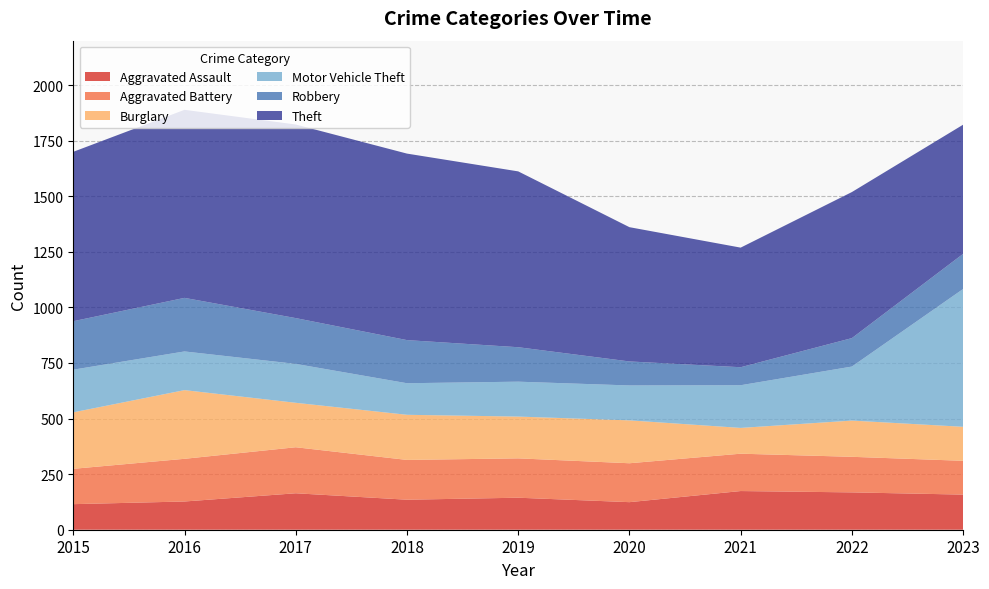

Reading left to right, what are all the values shown in this chart?

Aggravated Assault: 2015=115	2016=127	2017=164	2018=135	2019=144	2020=124	2021=174	2022=168	2023=158
Aggravated Battery: 2015=159	2016=192	2017=207	2018=179	2019=177	2020=175	2021=168	2022=160	2023=152
Burglary: 2015=254	2016=309	2017=200	2018=203	2019=188	2020=193	2021=116	2022=163	2023=153
Motor Vehicle Theft: 2015=192	2016=174	2017=175	2018=142	2019=157	2020=157	2021=192	2022=243	2023=620
Robbery: 2015=218	2016=241	2017=206	2018=194	2019=155	2020=108	2021=81	2022=128	2023=158
Theft: 2015=762	2016=846	2017=871	2018=839	2019=791	2020=604	2021=538	2022=657	2023=581